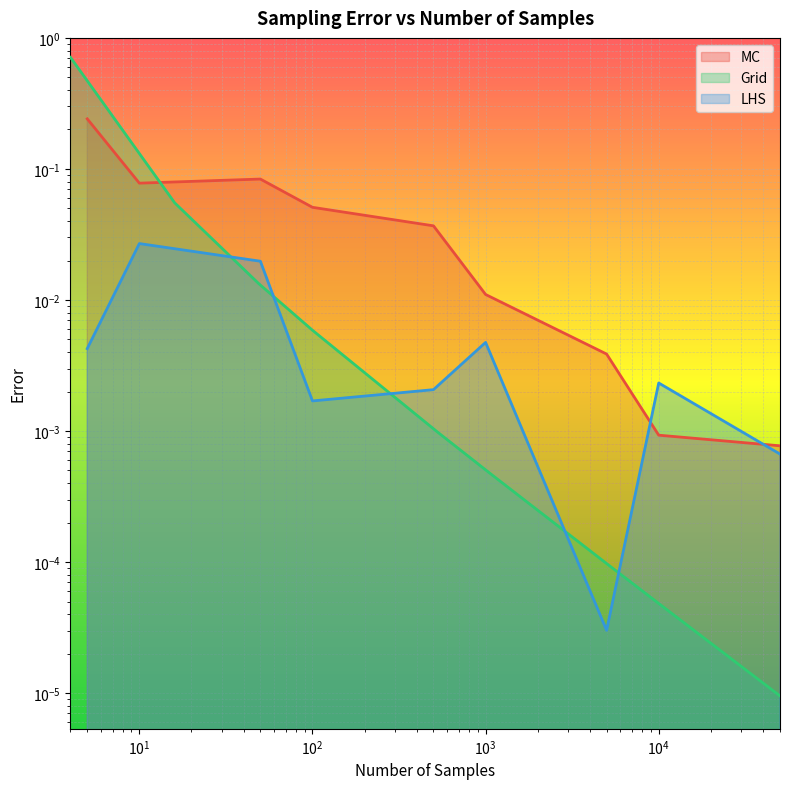

The LHS_error series shows 0.0 at $\mathdefault{10^{3}}$. True or false?

True